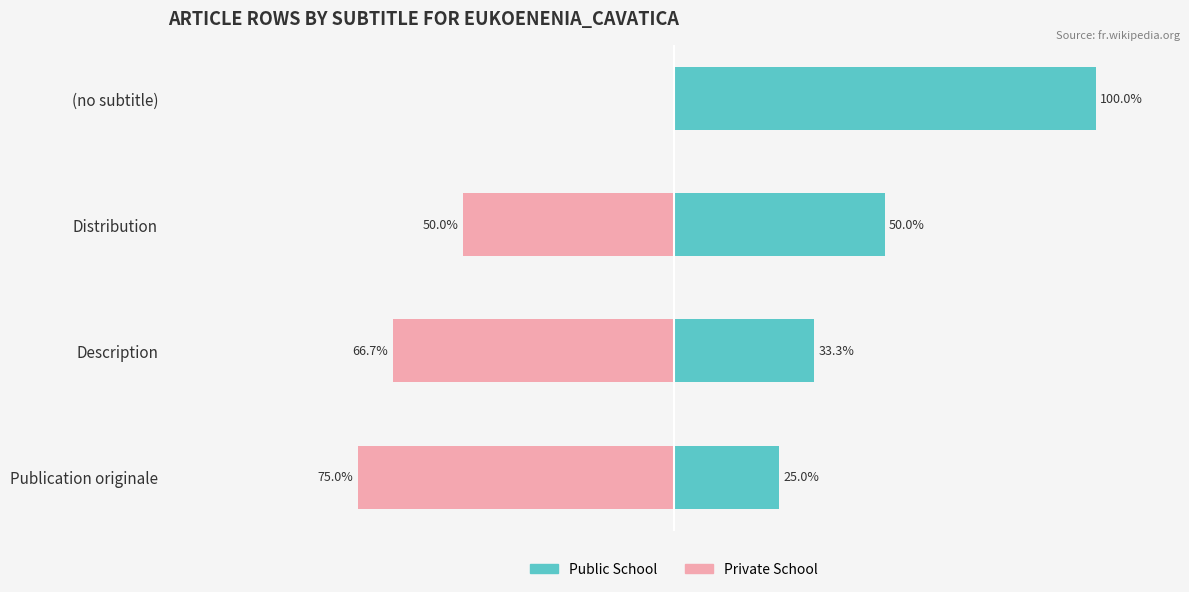

Reading left to right, what are all the values shown in this chart?

Public School: 100.0	50.0	33.3	25.0
Private School: 0.0	-50.0	-66.7	-75.0